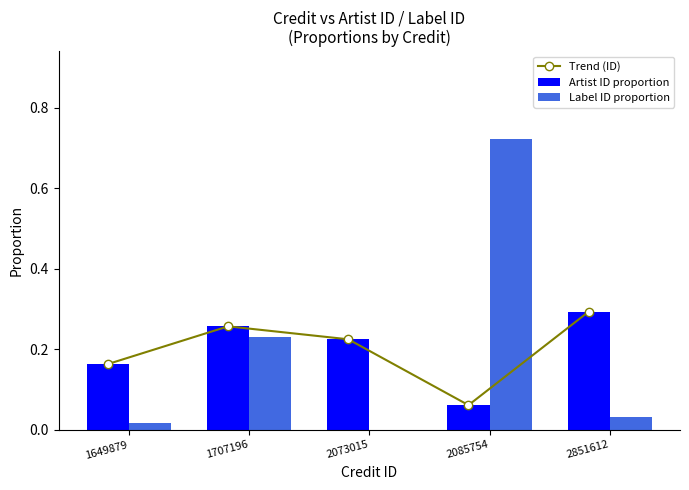

What is the sum of all Artist ID proportion values?

1.0